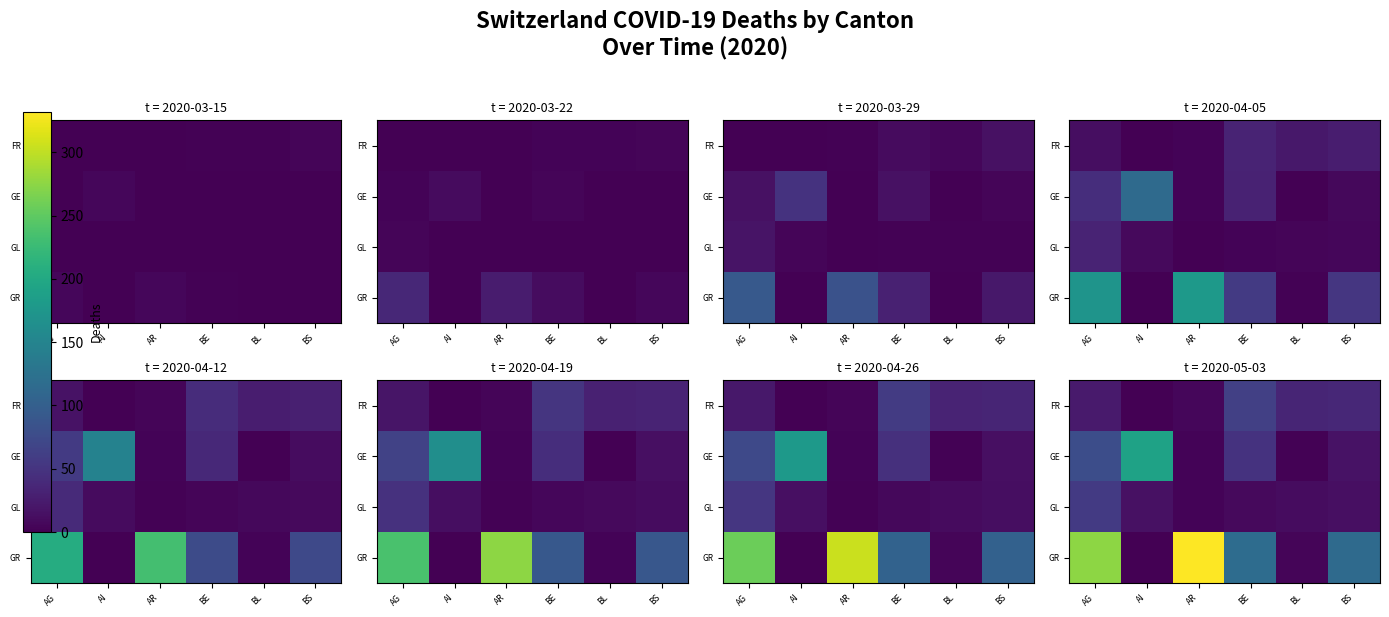

True or false: GL has a value of 2 at BL.

False